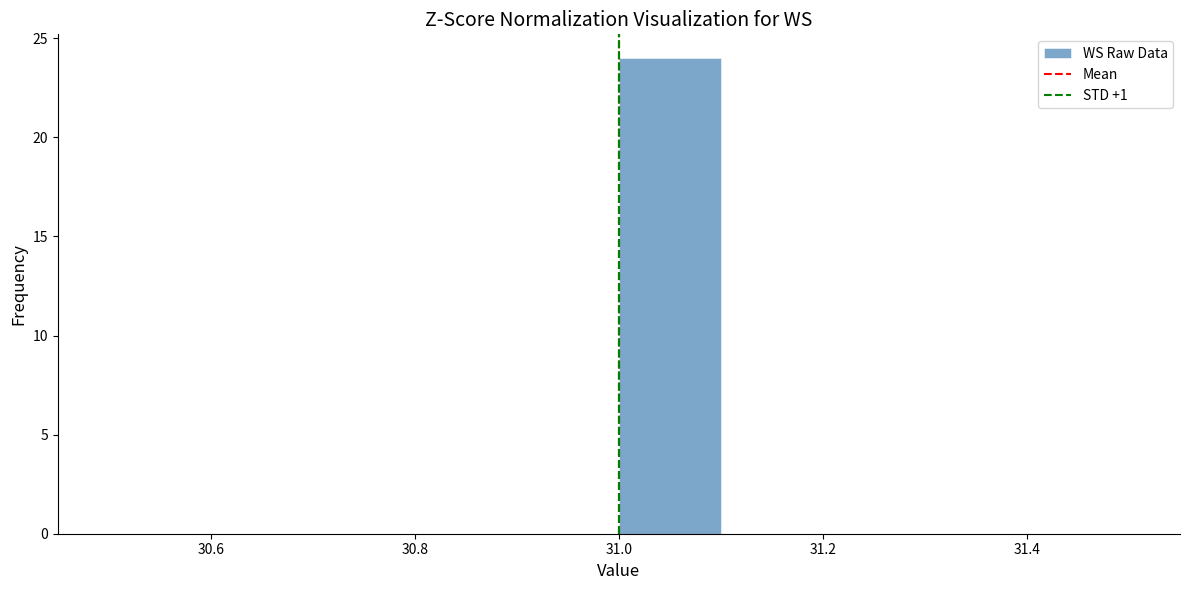

Reading left to right, transcribe this chart: for each bar, give the range it covers on the x-axis and its height. The values are not printed on the chart, so give them approximately, as read against the axis.

30.5 to 30.6: 0
30.6 to 30.7: 0
30.7 to 30.8: 0
30.8 to 30.9: 0
30.9 to 31.0: 0
31.0 to 31.1: 24
31.1 to 31.2: 0
31.2 to 31.3: 0
31.3 to 31.4: 0
31.4 to 31.5: 0